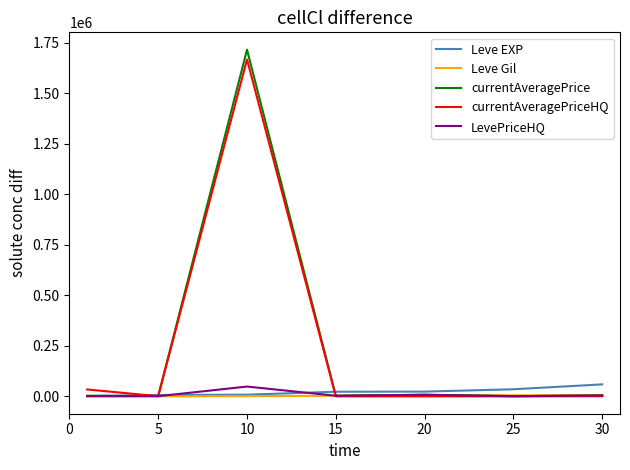

Which series has the widest spread of values?

currentAveragePrice